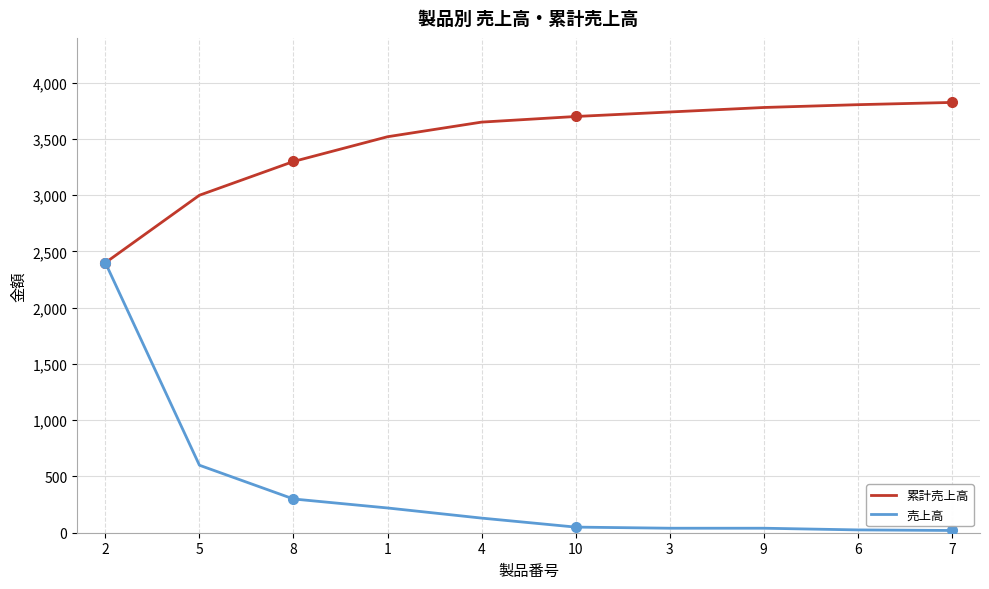

At which label does 累計売上高 reach its minimum?

2